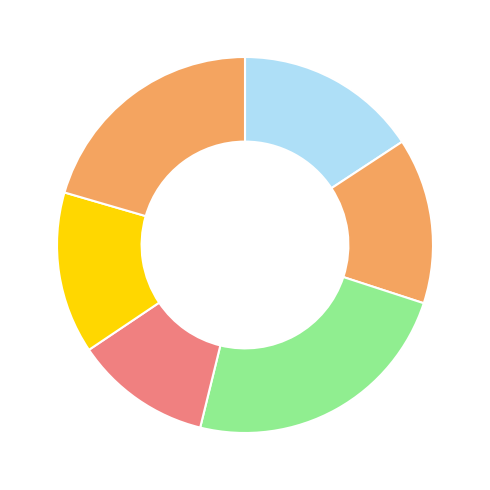

How many slices are in this pie chart?

6